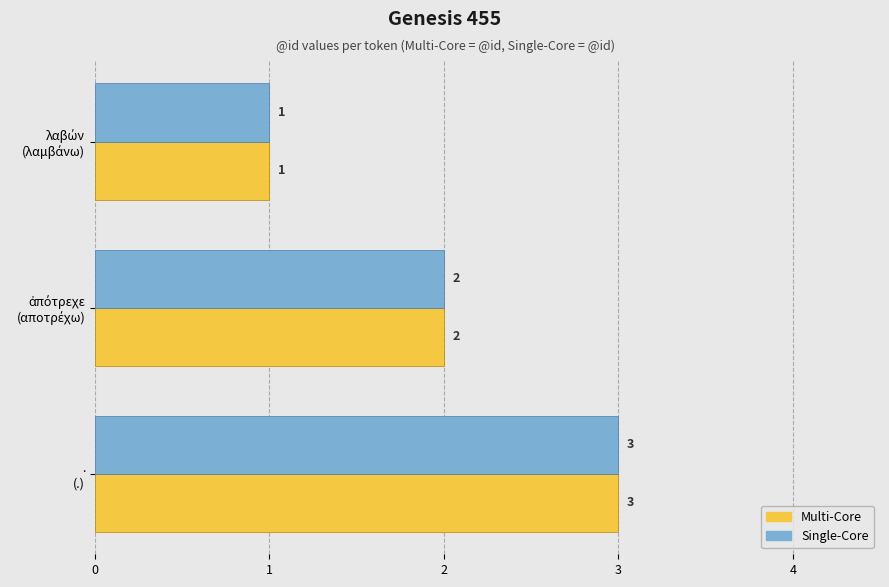

How many Single-Core values are between 1 and 3?

3